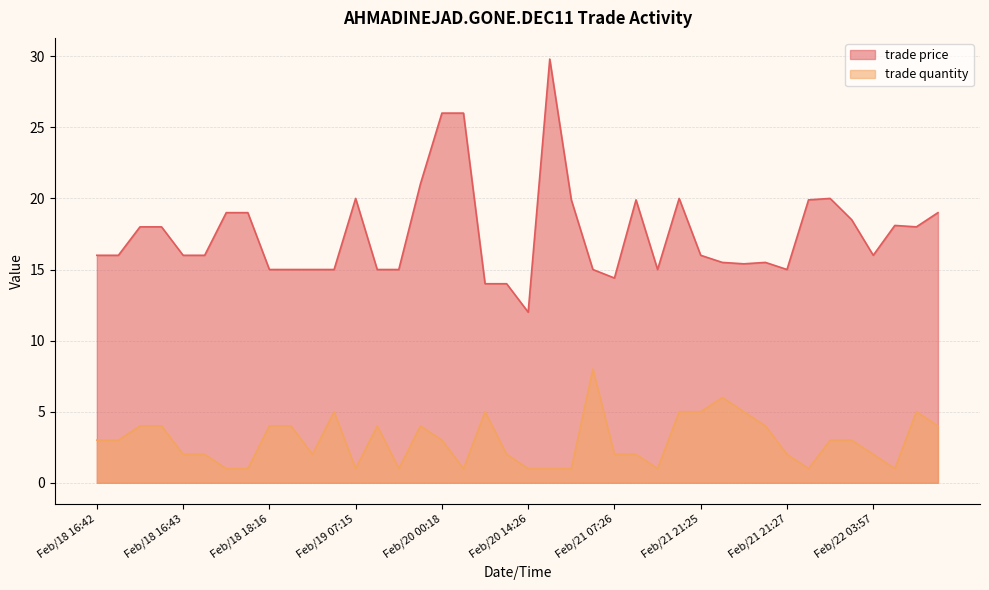

What is the lowest value of the trade price series?

12.0